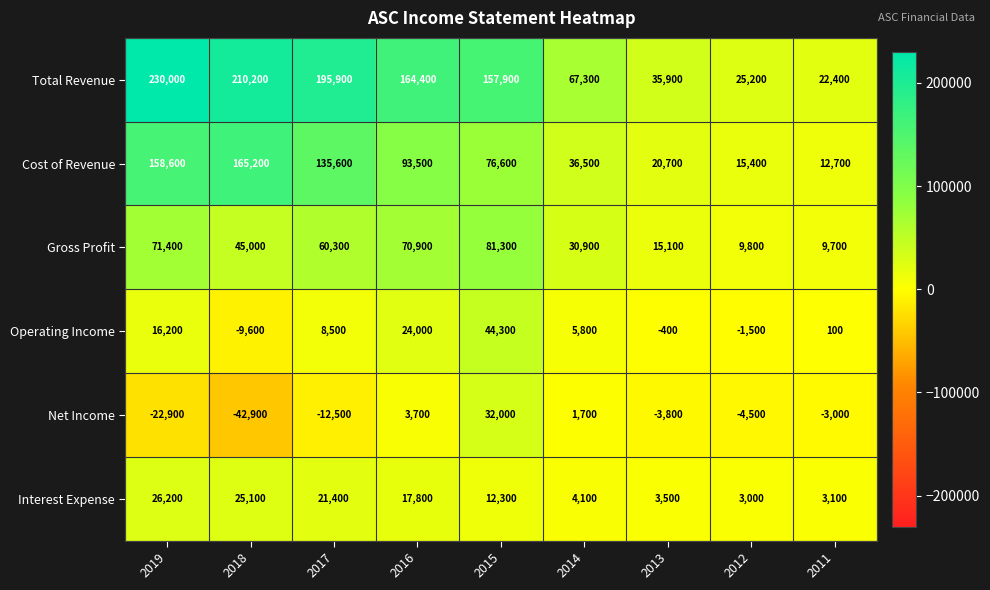

At which category is the sum across all series the highest?

2019